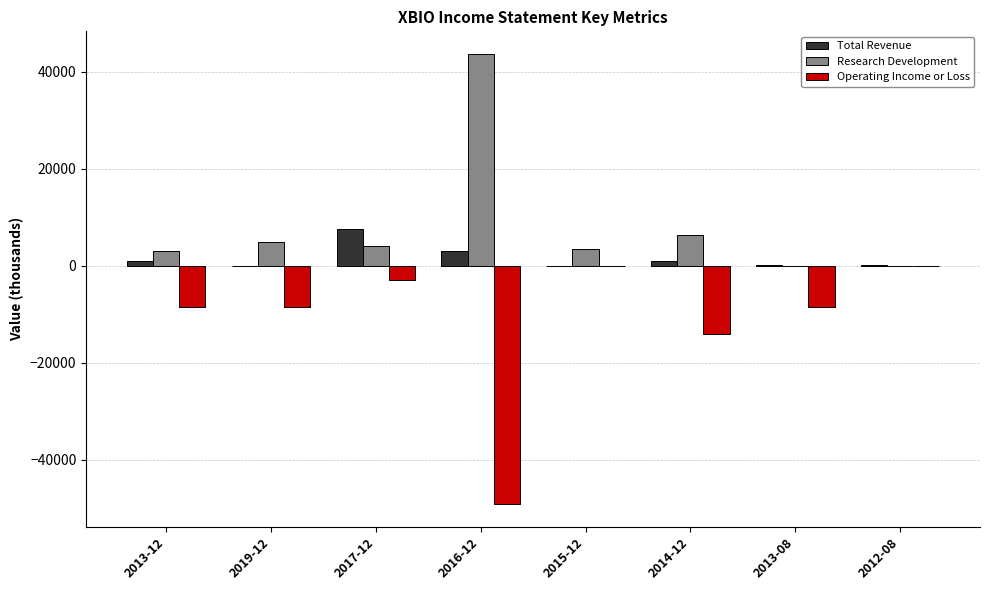

Count the number of categories in the chart.

8